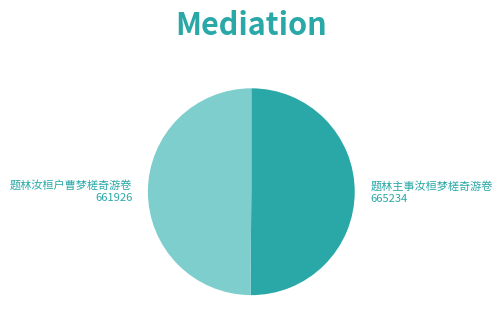

Is it true that 题林主事汝桓梦槎奇游卷 is 62% of the pie?

False